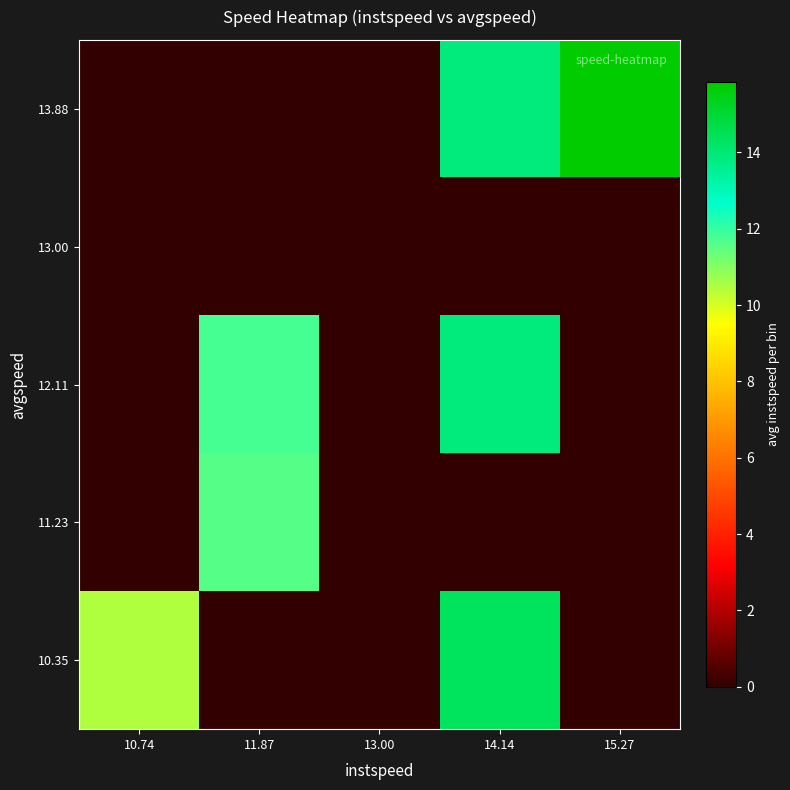

At 13.00, list the series in order from smallest to largest.

10.35, 11.23, 12.11, 13.00, 13.88